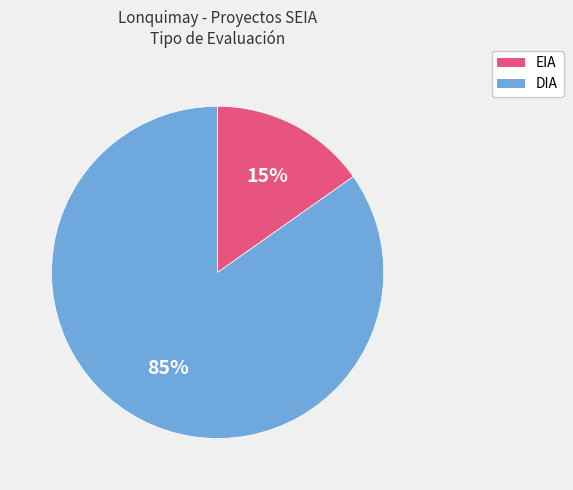

Between DIA and EIA, which is larger?

DIA